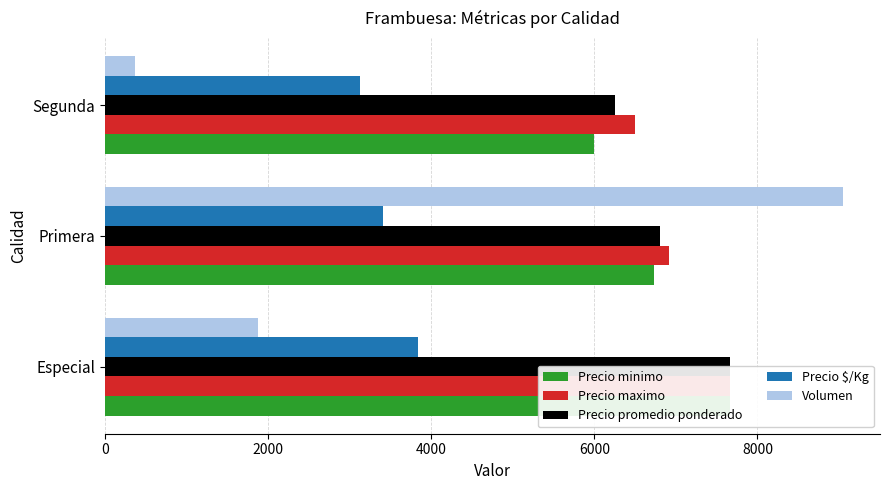

How many bars are there in total?

15